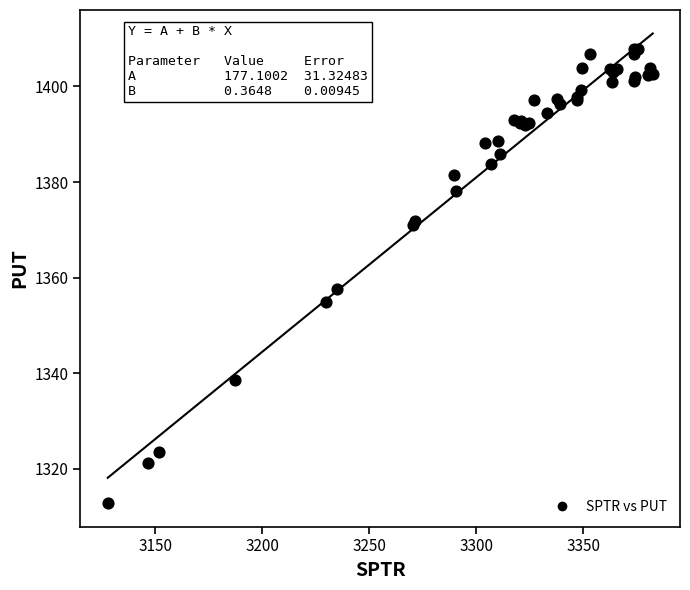

What Y value in the scatter plot is closest to 1360?

1357.5